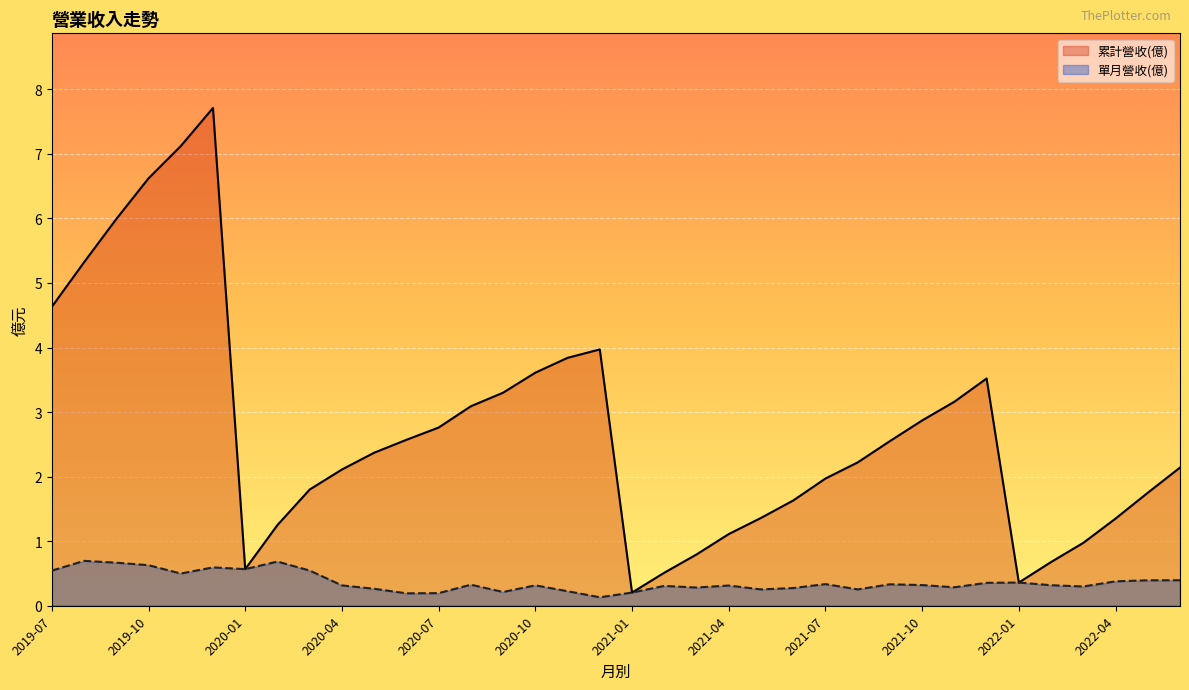

What position from the right is 2020-06?

25